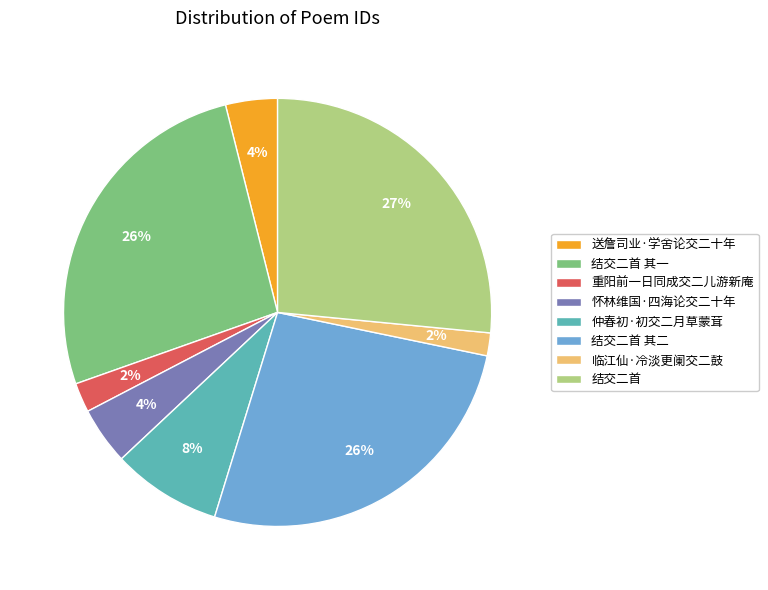

Combined, do 临江仙·冷淡更阑交二鼓 and 重阳前一日同成交二儿游新庵 account for over 50%?

No